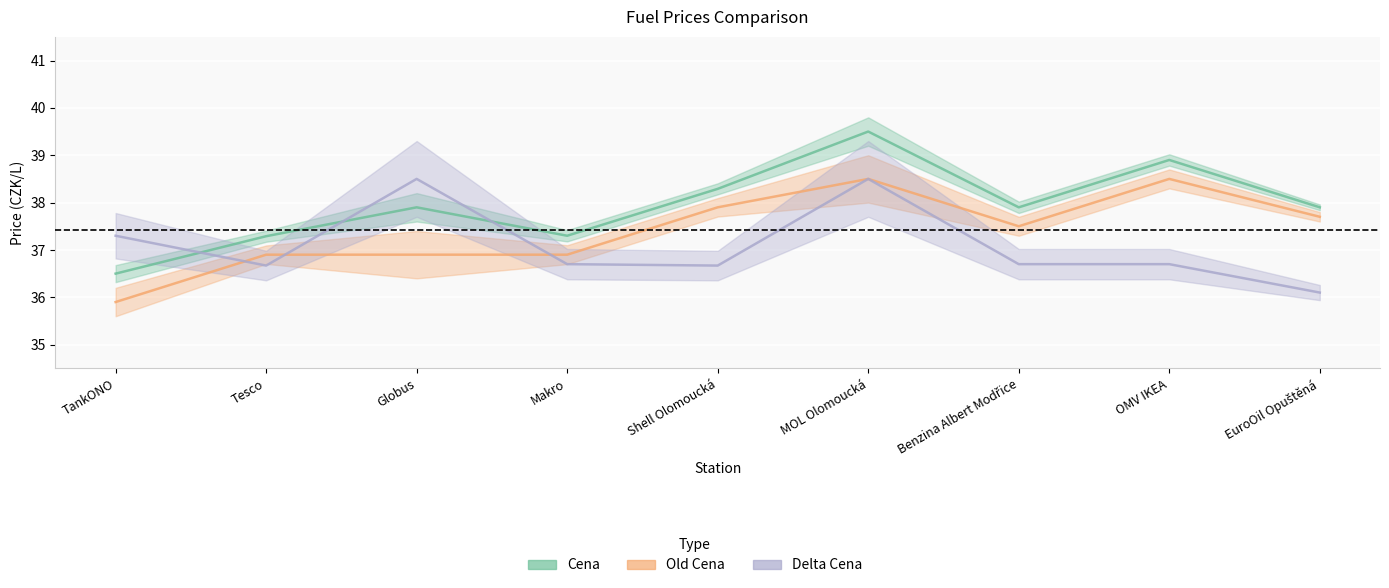

Which has a higher value, TankONO or Benzina Albert Modřice?

Benzina Albert Modřice